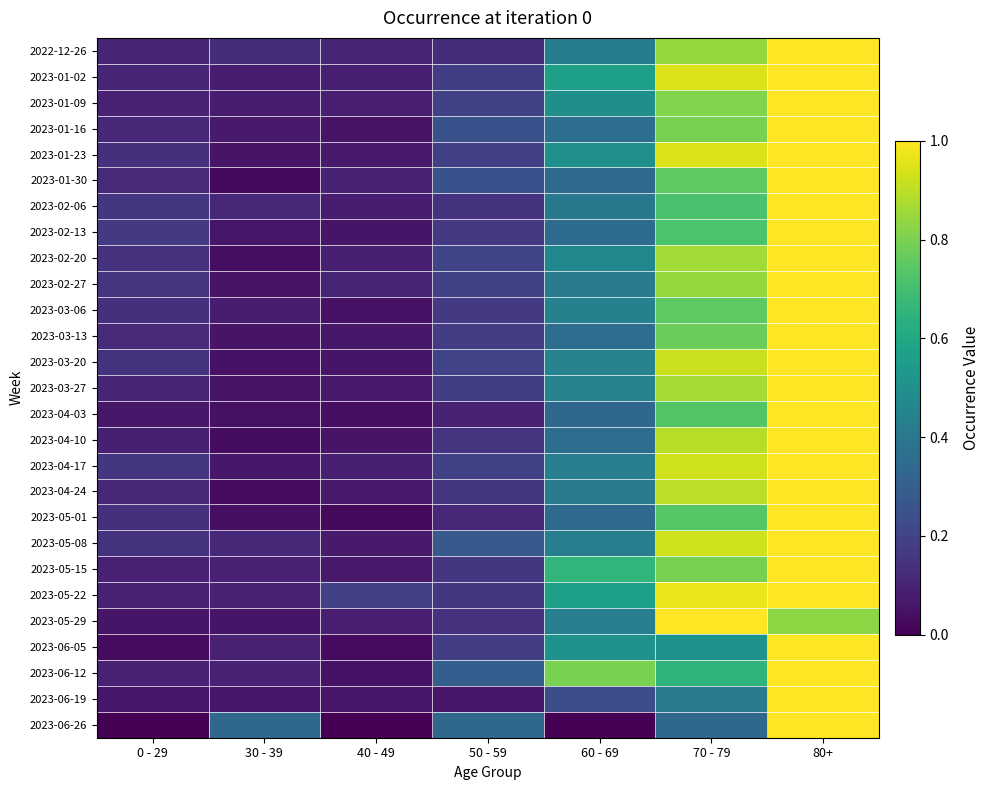

What is the total value across all series at 40 - 49?

1.9